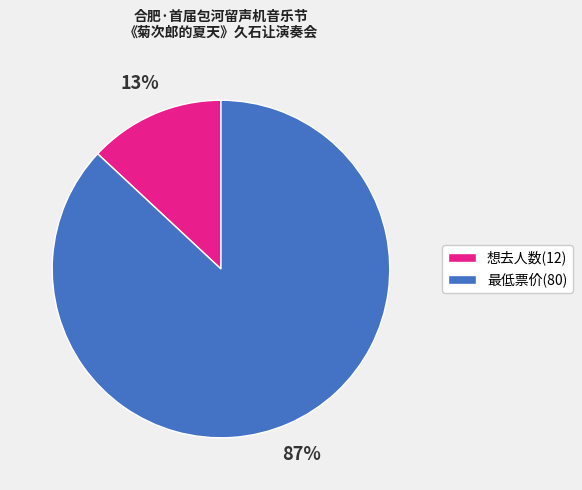

Is it true that 最低票价(80) is 78% of the pie?

False